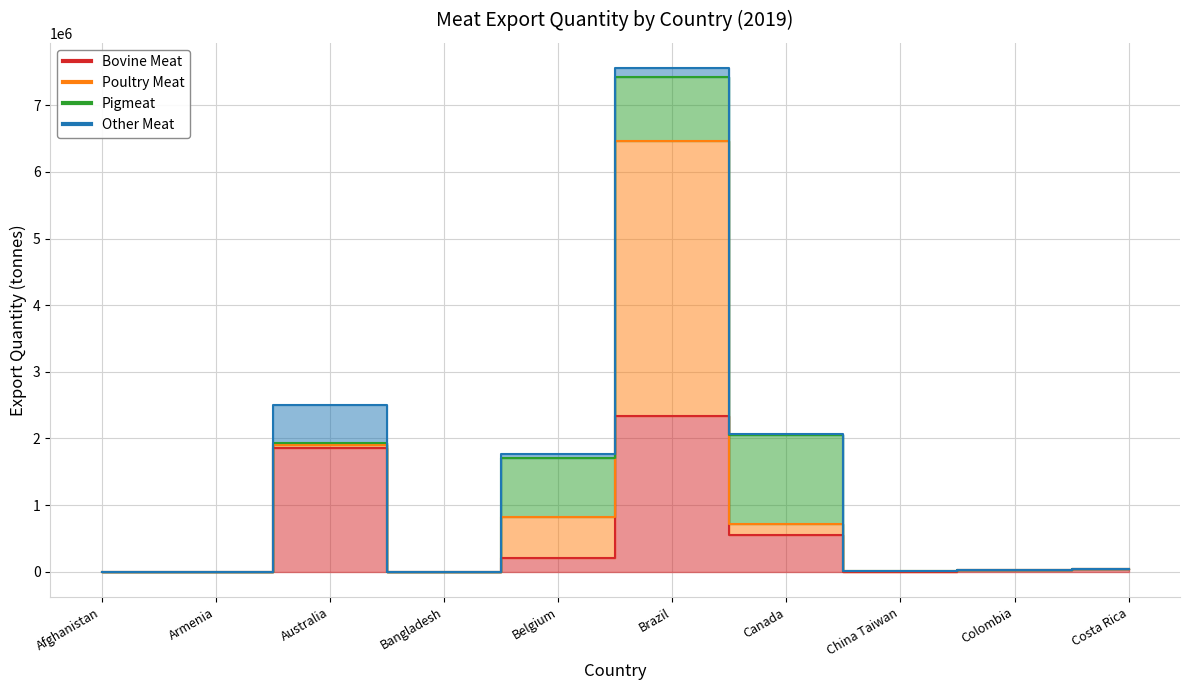

Which series has the largest total across all categories?

Bovine Meat